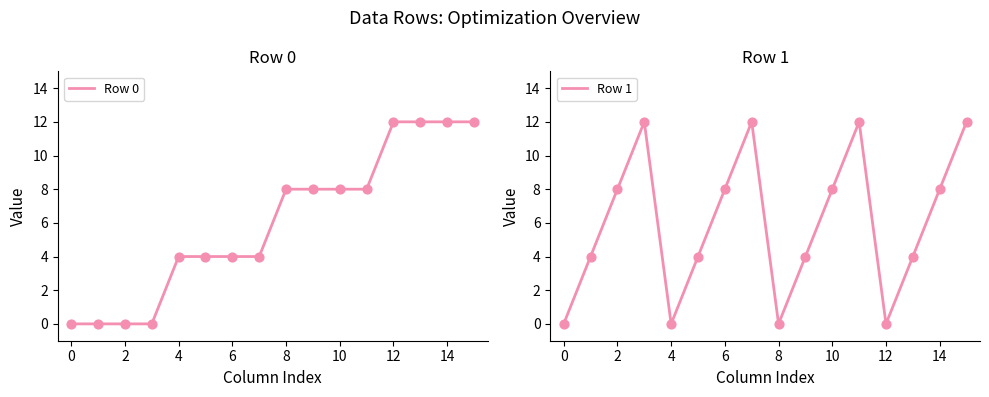

What is the total value across all series at 11?

20